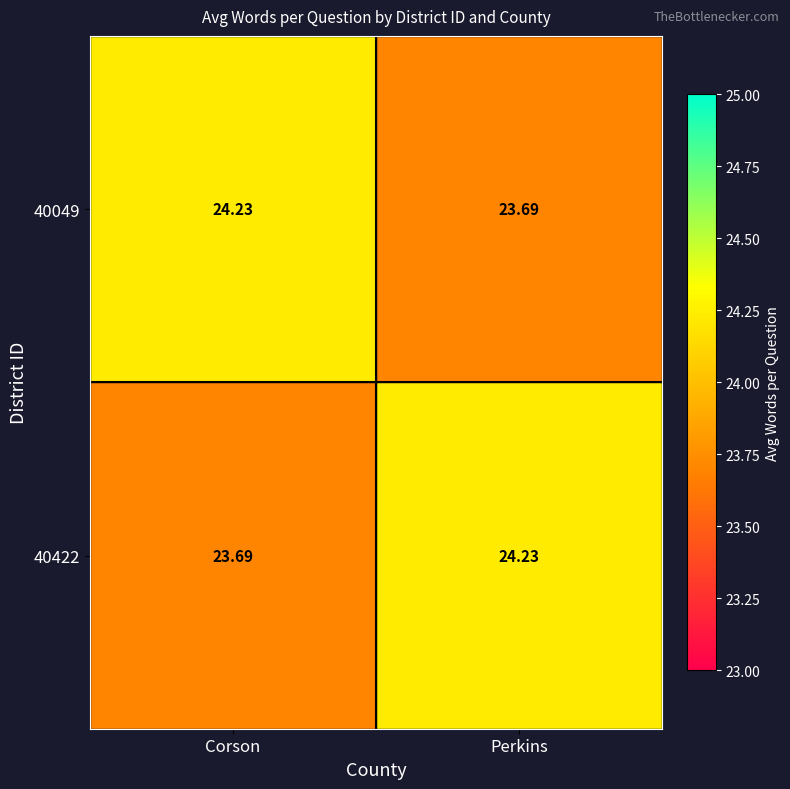

What is the greatest value displayed?

24.2